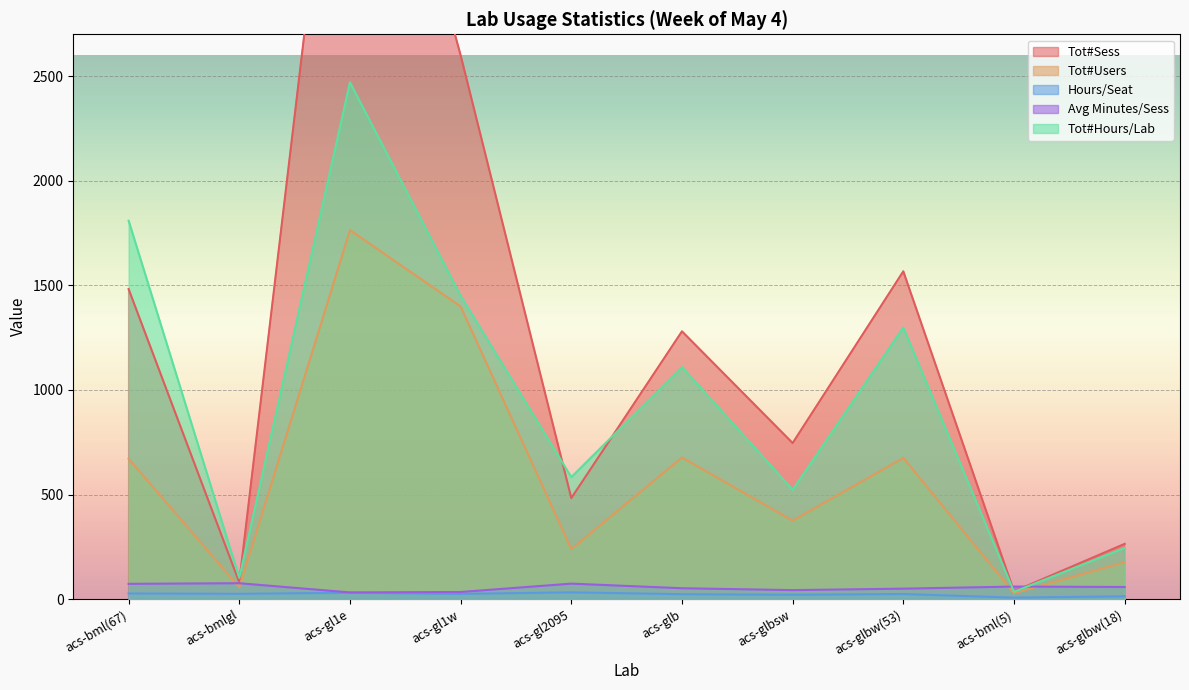

What is the label of the 2nd point from the right?

acs-bml(5)